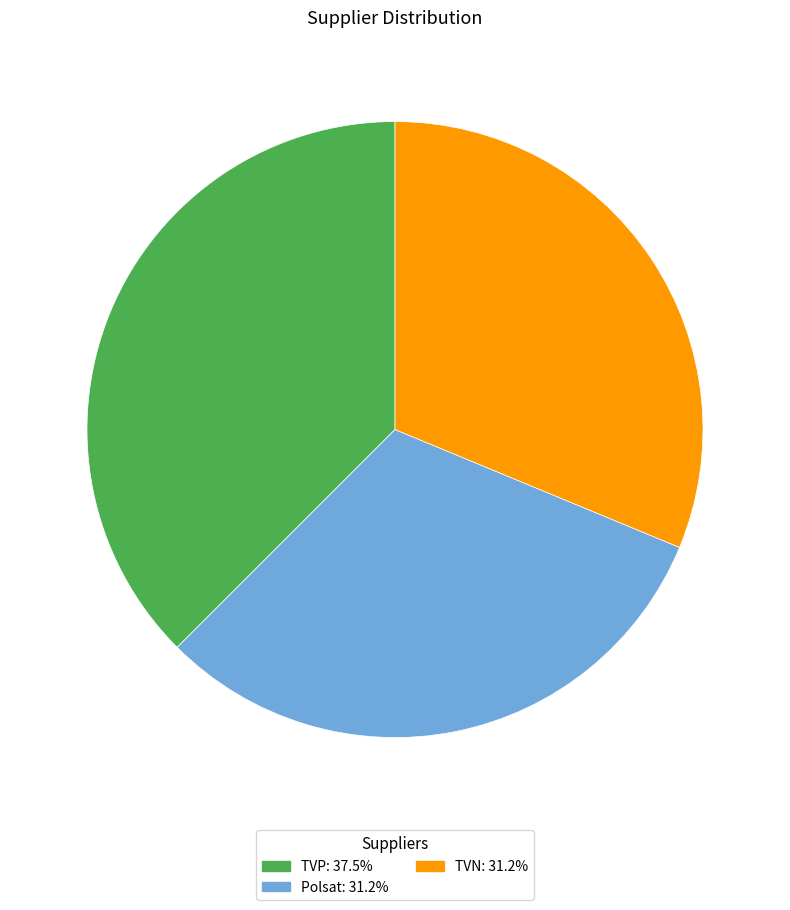

True or false: TVP accounts for 44% of the total.

False